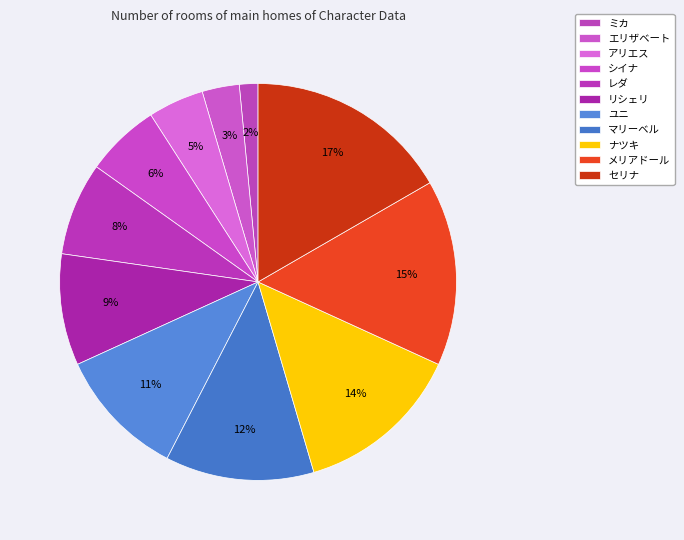

What percentage is the マリーベル slice, to the nearest percent?

12%